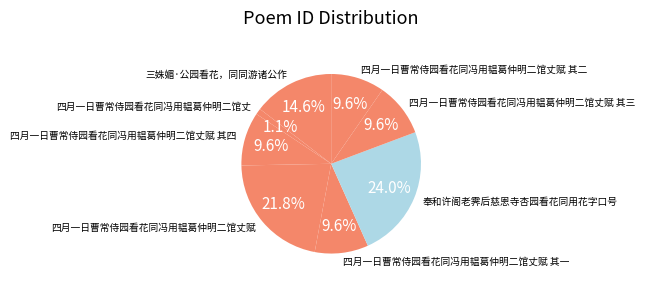

The 四月一日曹常侍园看花同冯用韫葛仲明二馆丈赋 其一 slice represents 10% of the pie. True or false?

True